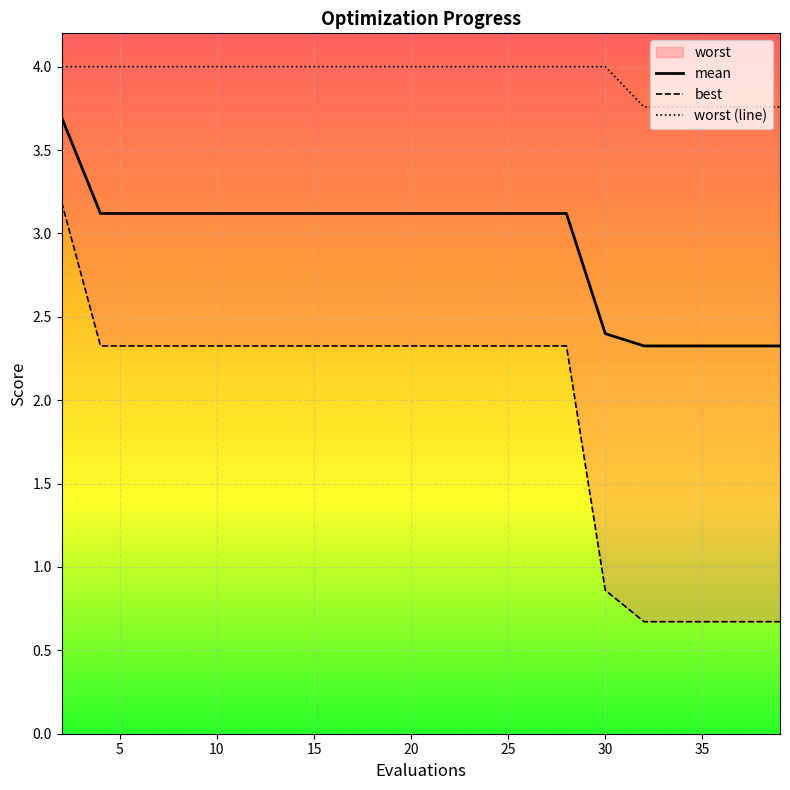

Between 30 and 24, which is larger?

24